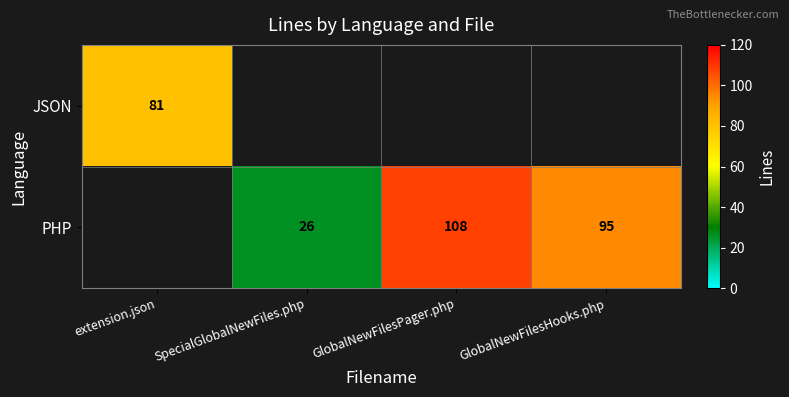

Is the value of PHP at GlobalNewFilesHooks.php greater than the value of JSON at extension.json?

Yes